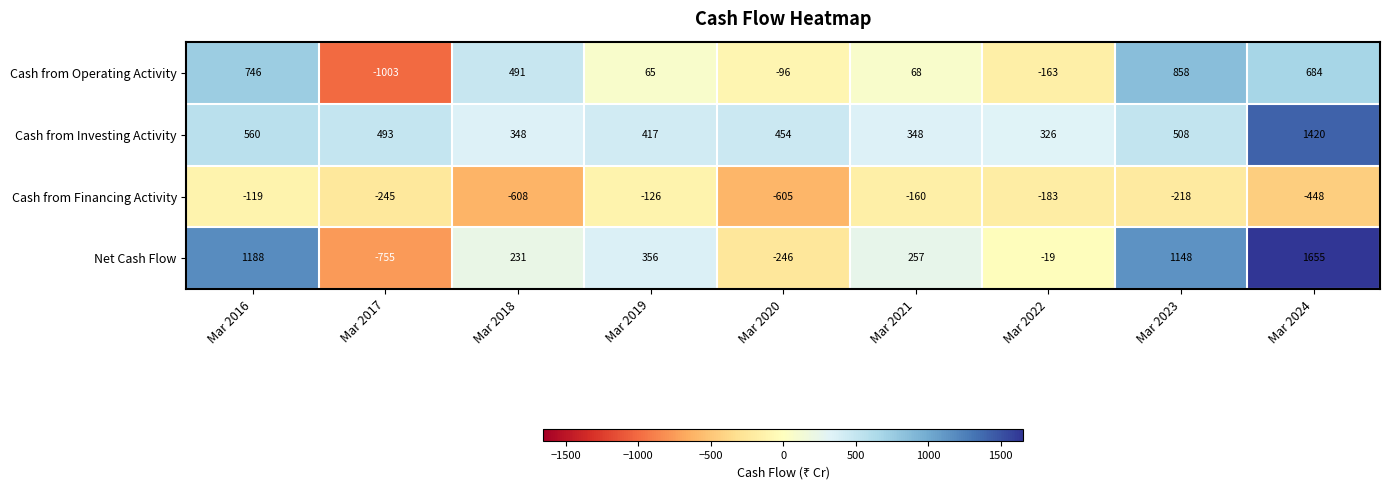

What is the sum of the Cash from Financing Activity values at Mar 2021 and Mar 2016?

-279